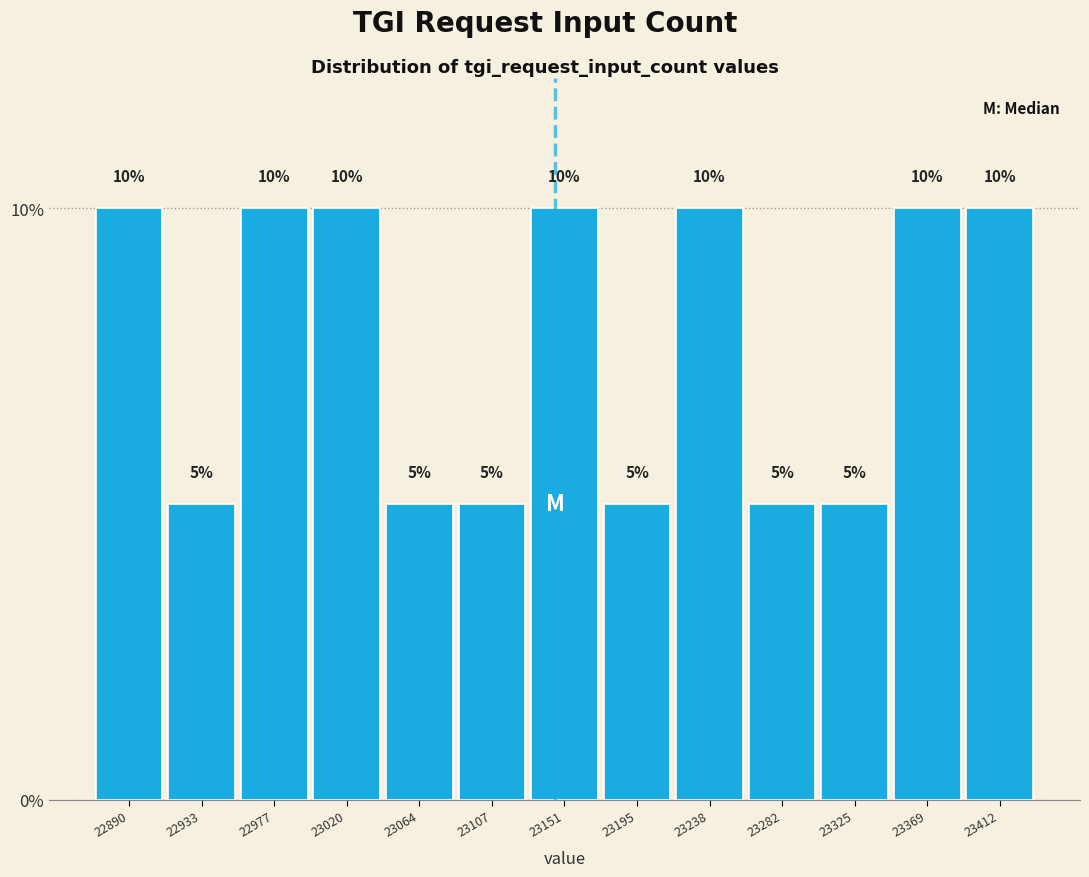

Reading left to right, list every bar in this chart as the range it spans on the x-axis followed by its height. The bar edges are not printed on the chart, so give them approximately, as read against the axis.

22870 to 22910: 10
22910 to 22955: 5
22955 to 23000: 10
23000 to 23040: 10
23040 to 23085: 5
23085 to 23130: 5
23130 to 23175: 10
23175 to 23215: 5
23215 to 23260: 10
23260 to 23305: 5
23305 to 23345: 5
23345 to 23390: 10
23390 to 23435: 10